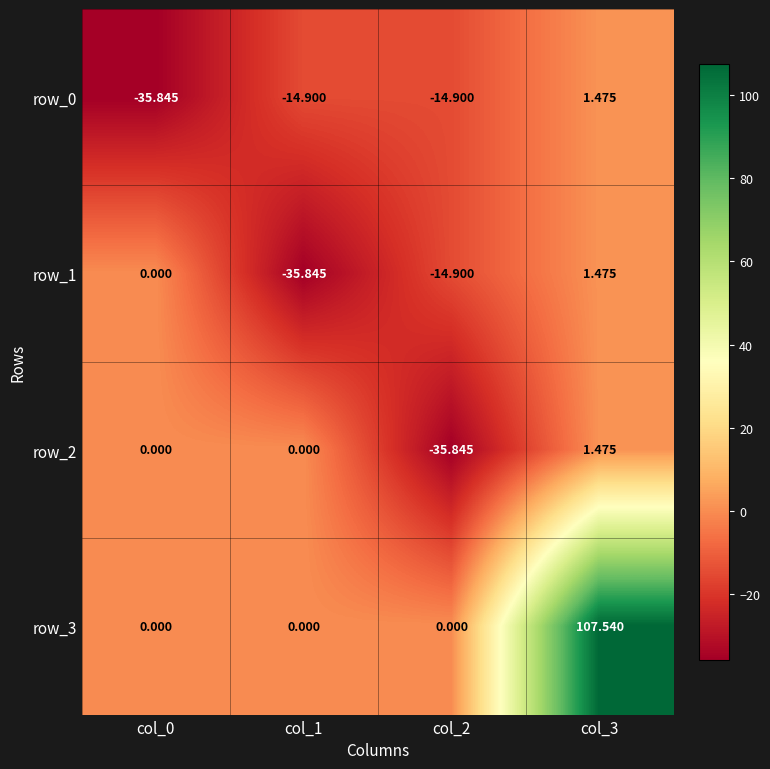

How many values in the row_1 series are below 0?

2